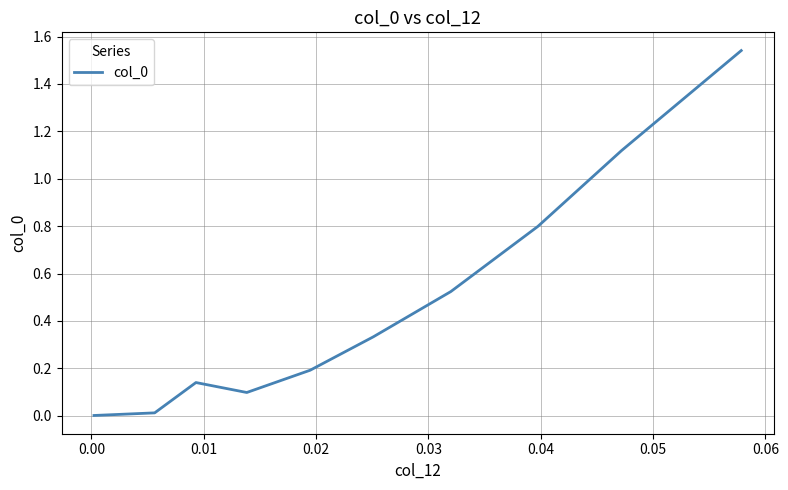

Does the chart display data point markers on the line(s)?

No